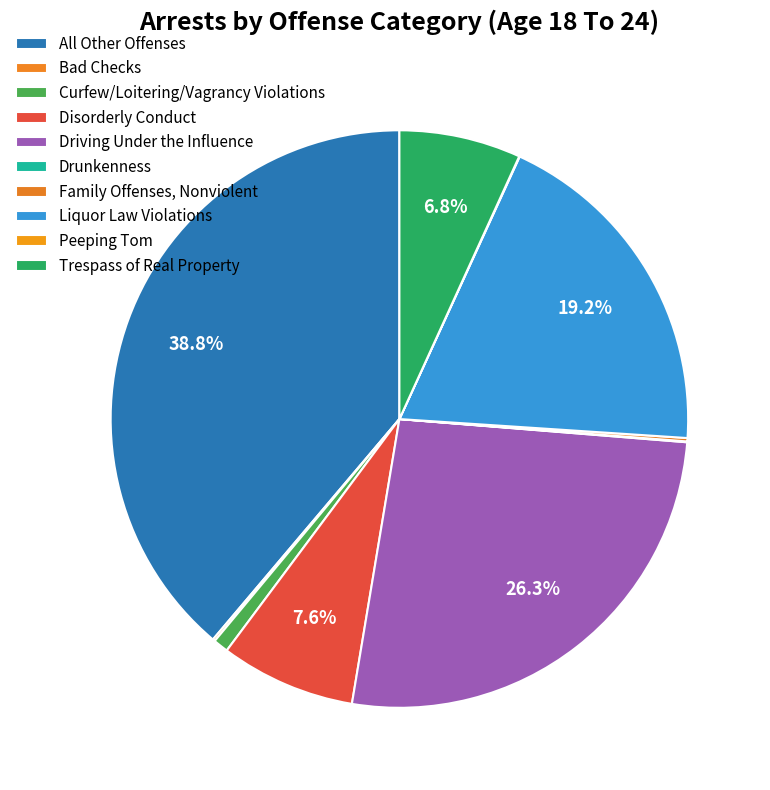

Combined, do Drunkenness and Peeping Tom account for over 50%?

No